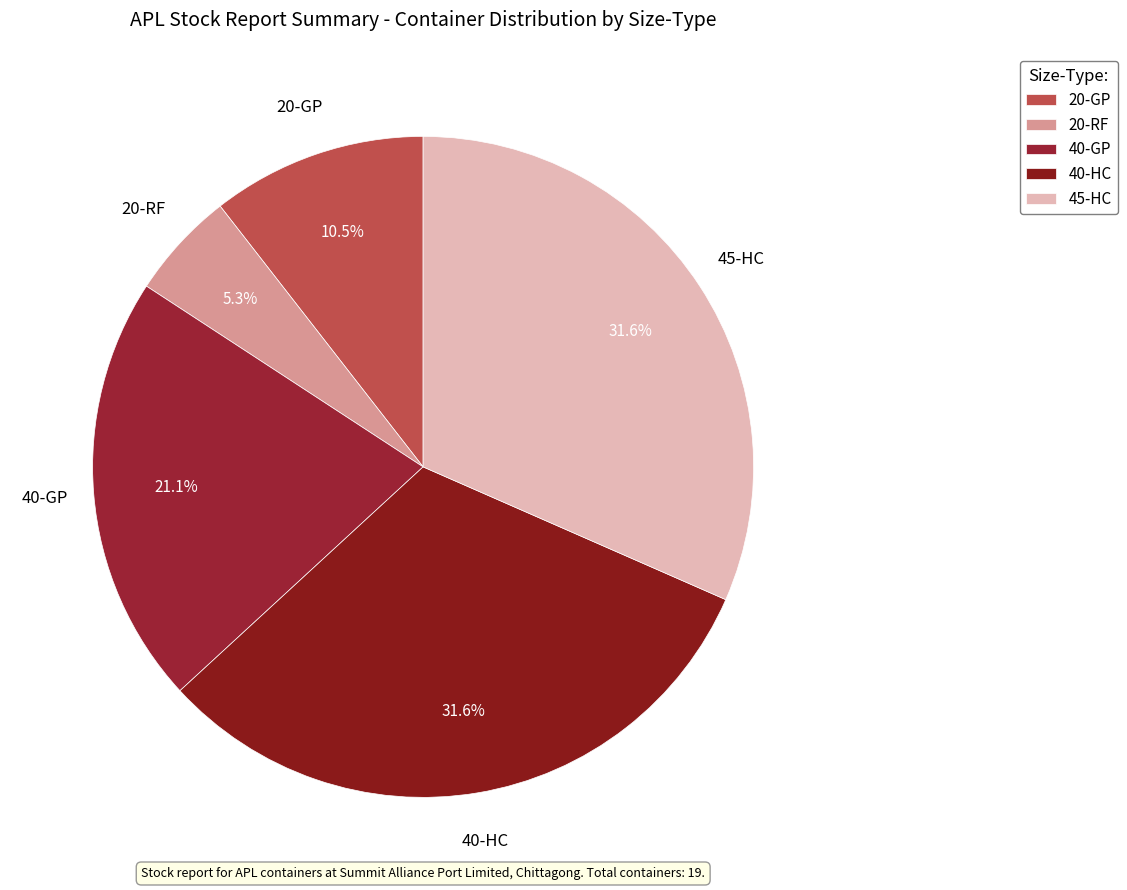

To the nearest percent, what portion does 40-GP represent?

21%